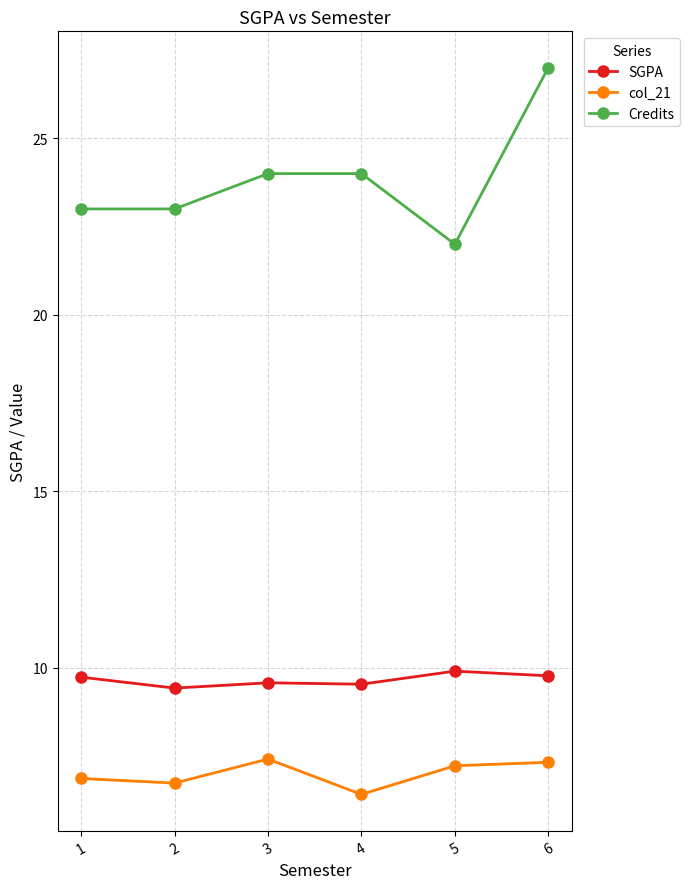

What value does the SGPA series have at 3?

9.6